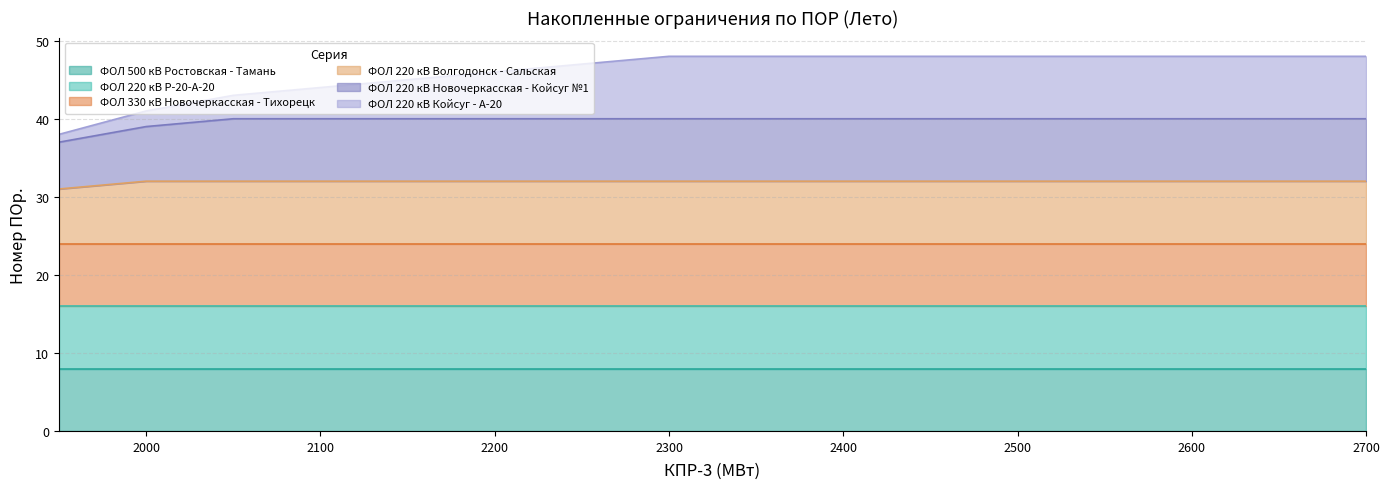

True or false: ФОЛ 220 кВ Волгодонск - Сальская and ФОЛ 220 кВ Новочеркасская - Койсуг №1 cross at least once.

False